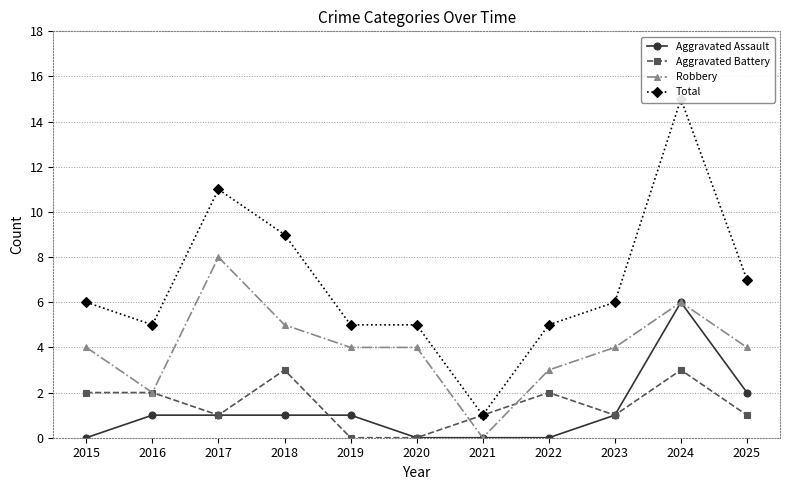

True or false: Aggravated Battery has more than 0 interior local peaks.

True